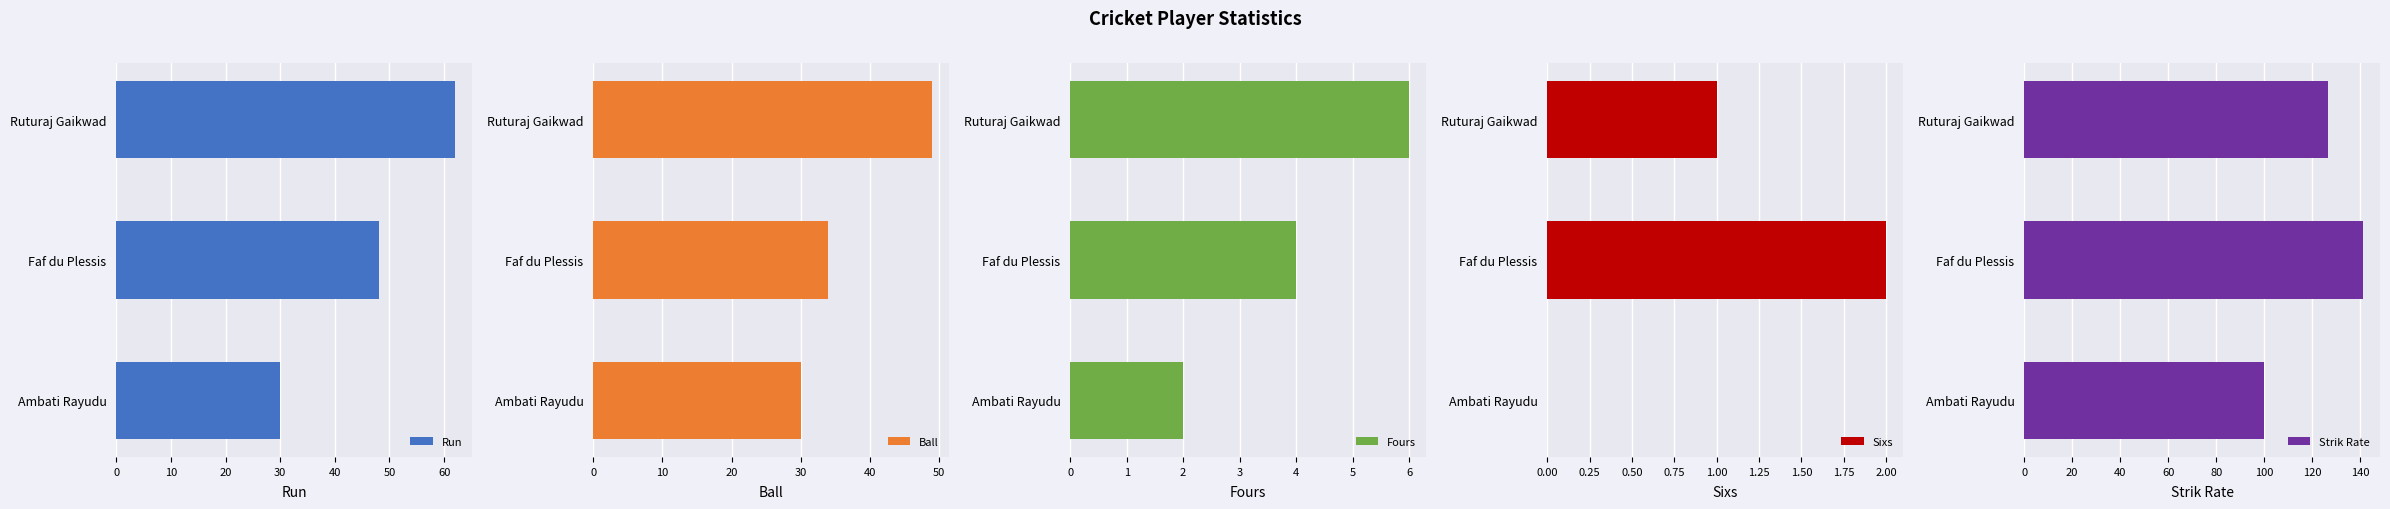

At how many categories does at least one series exceed 21?

3